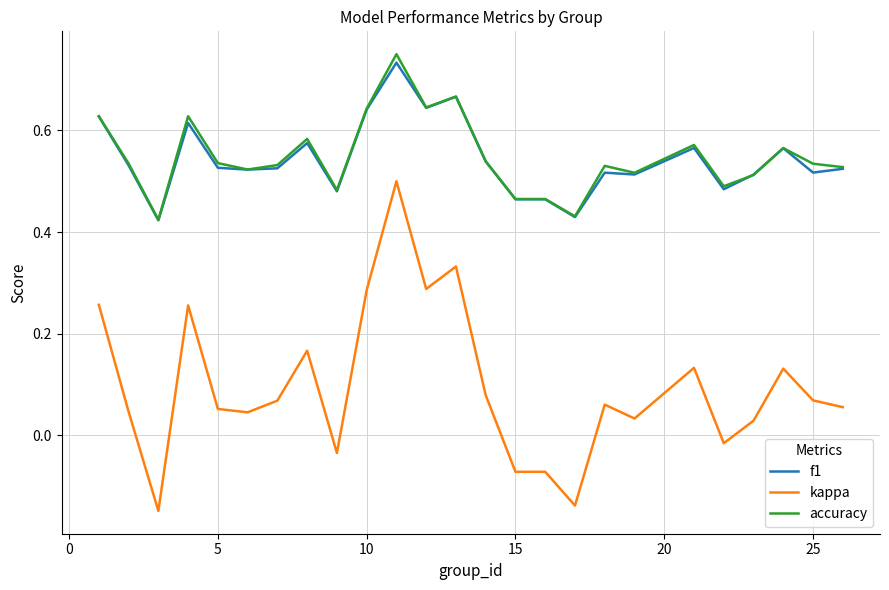

What are all the series names shown in the legend?

f1, kappa, accuracy